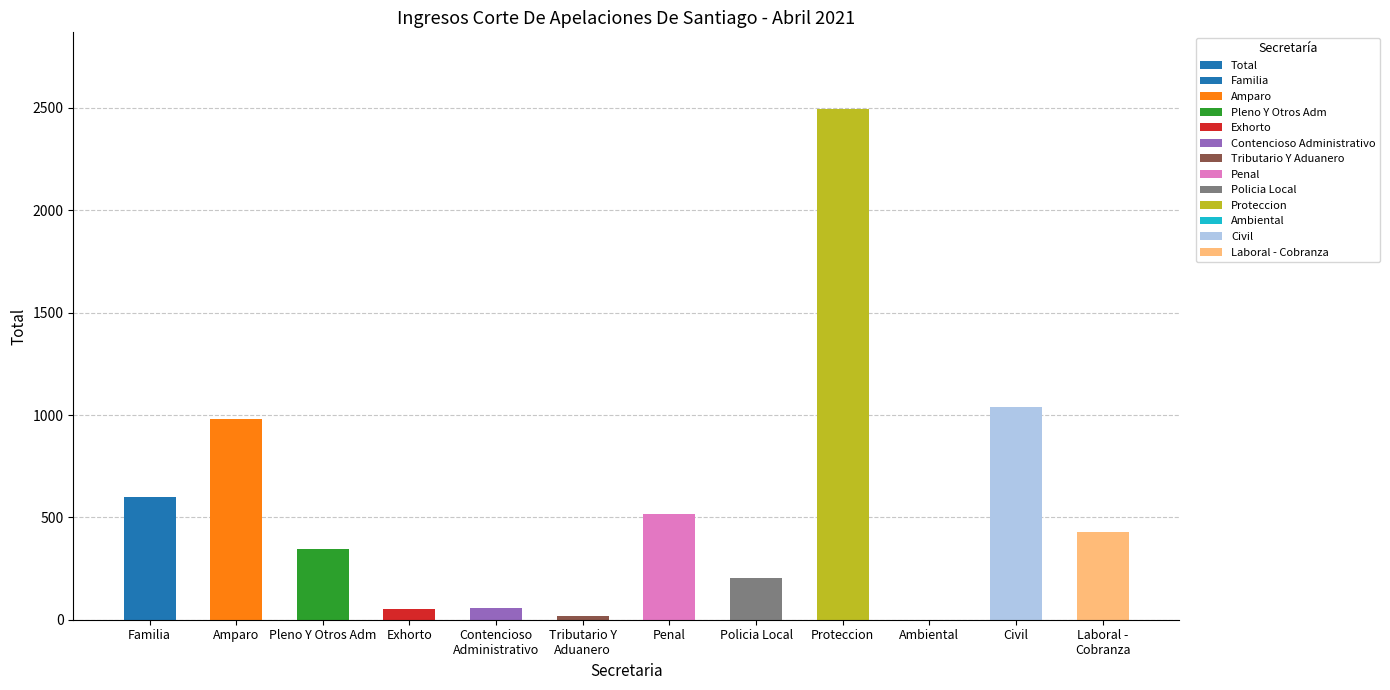

What is the sum of all values?

6736